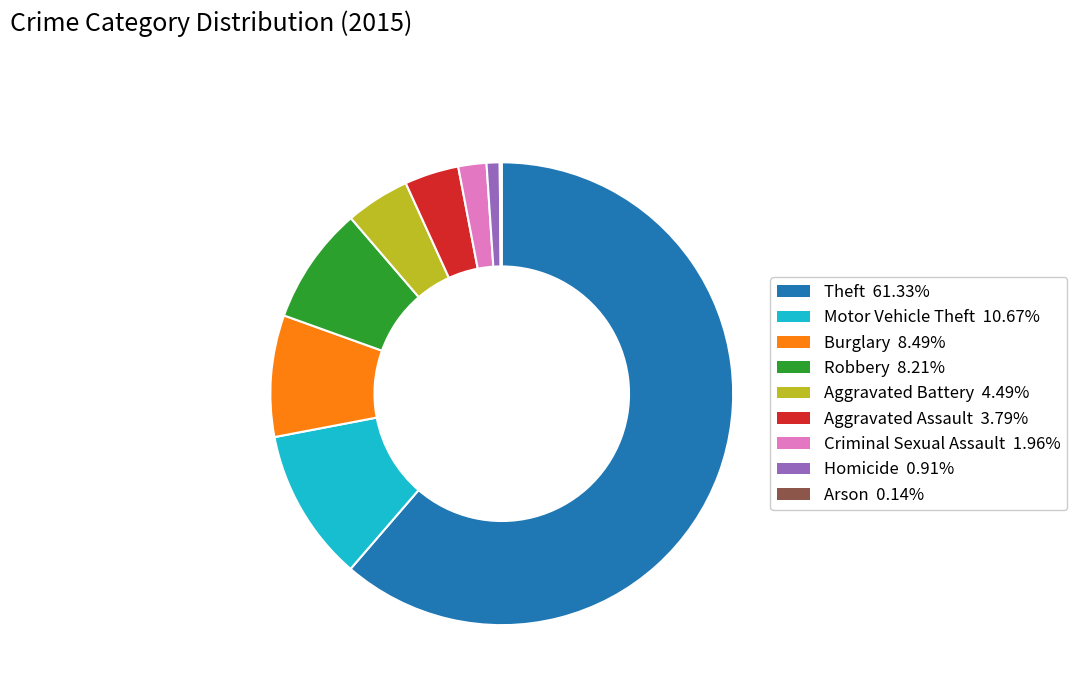

Does any single category account for the majority?

Yes